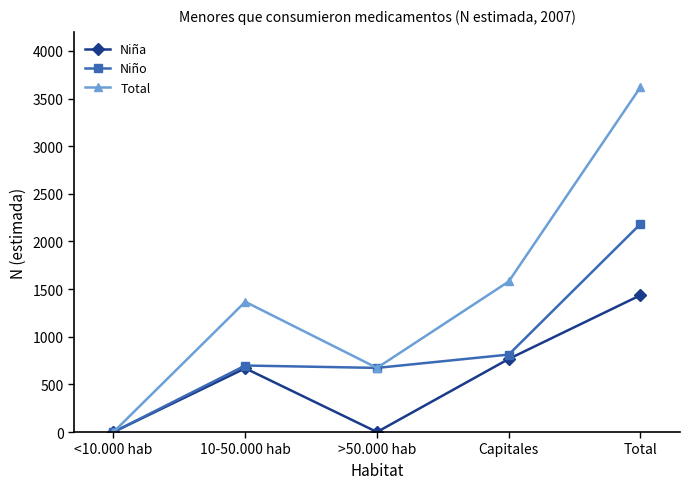

At which label is Niño closest to 1092?

Capitales